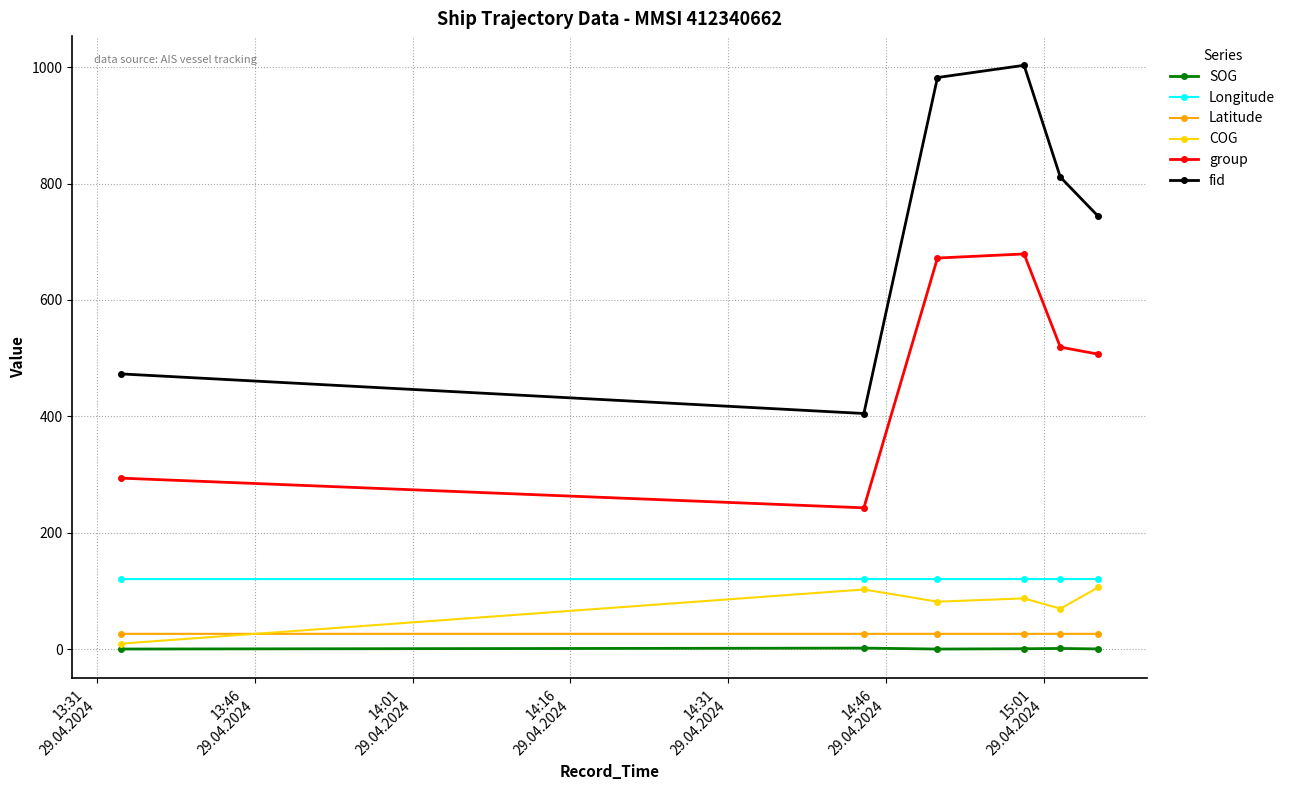

What is the difference between the maximum and minimum values in the COG series?

96.4